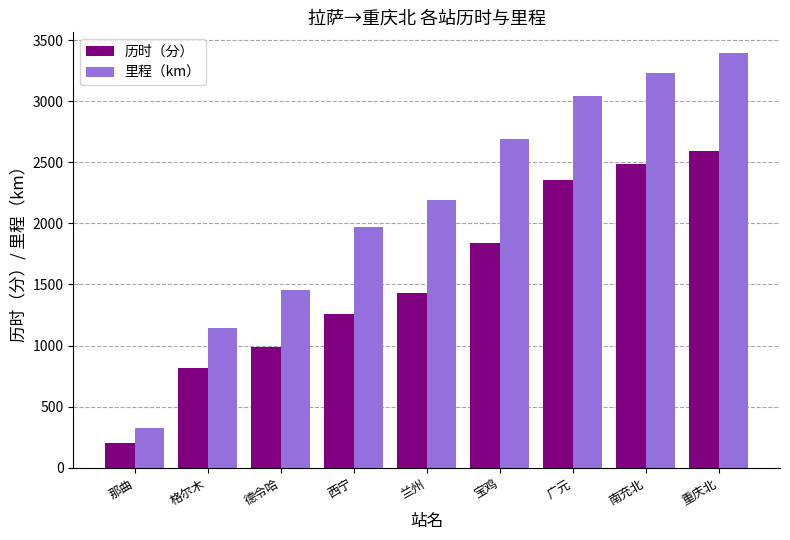

What is the difference between the maximum and minimum values in the 历时（分） series?

2392